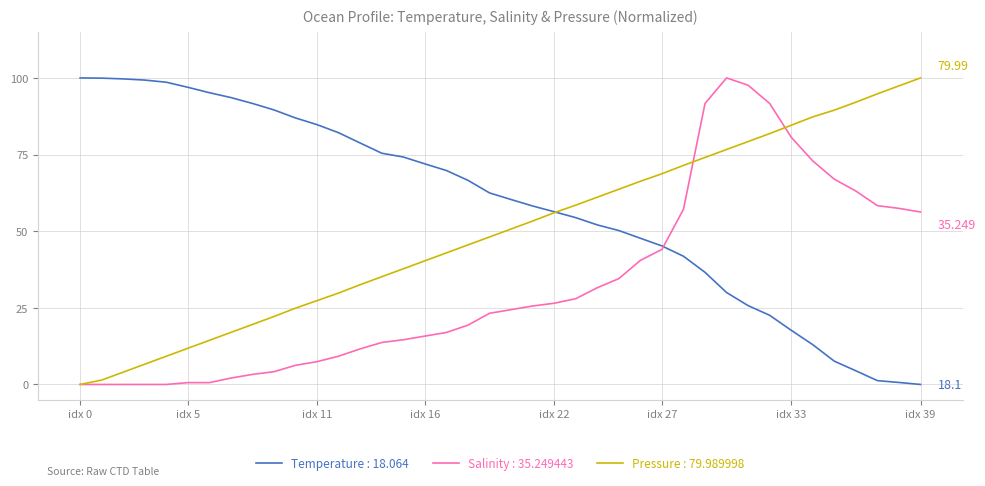

List the series in order of their overall mean, lowest first.

Salinity : 35.249443, Pressure : 79.989998, Temperature : 18.064